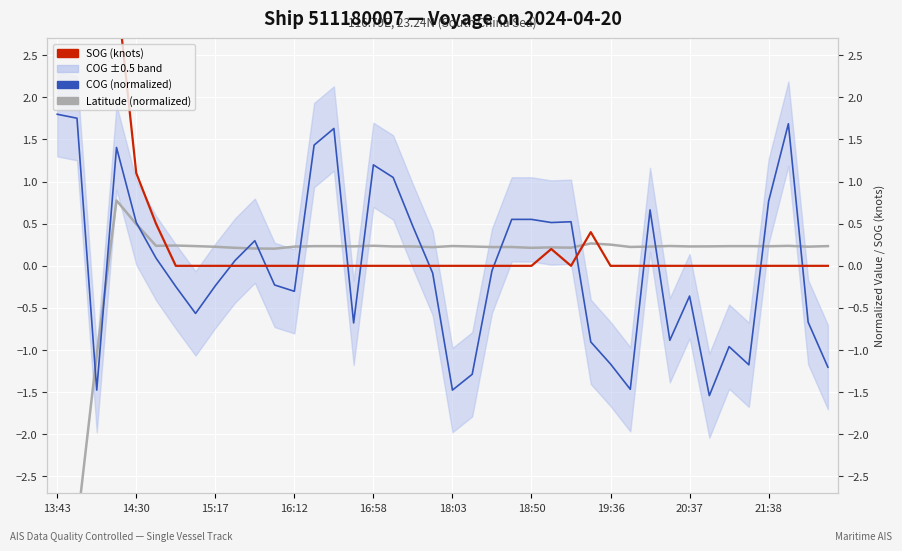

The value of Latitude (normalized) at 21:38 is 0.2. True or false?

True